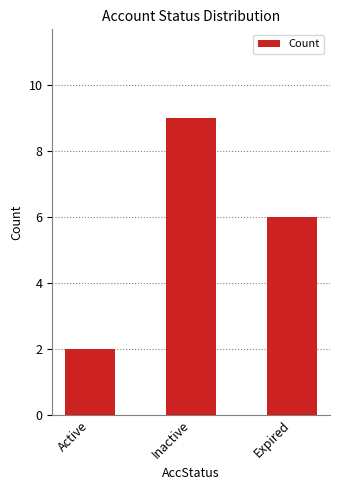

What is the change in value from Inactive to Expired?

-3